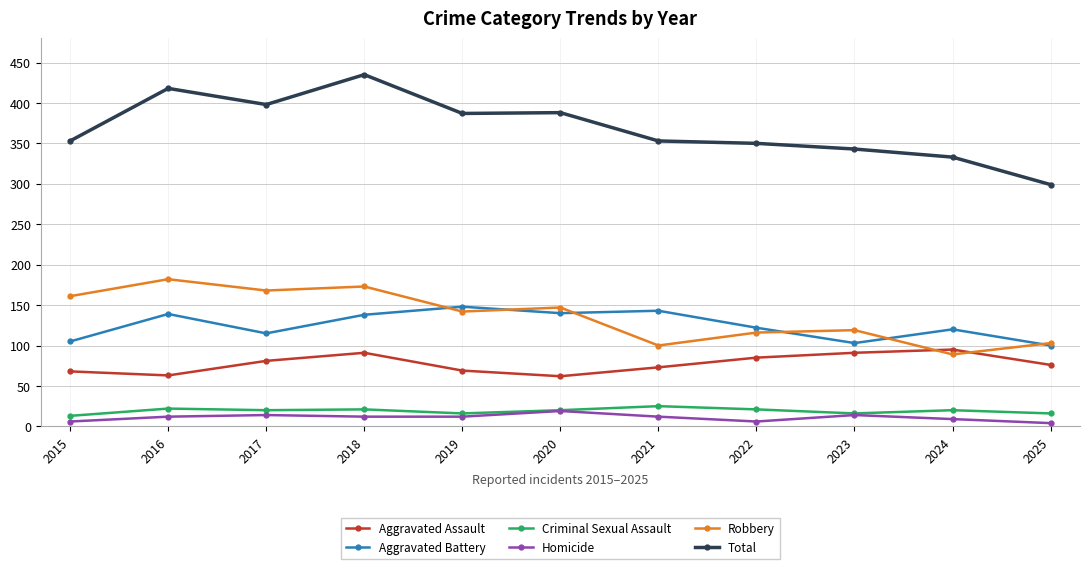

True or false: Aggravated Battery and Aggravated Assault cross at least once.

False